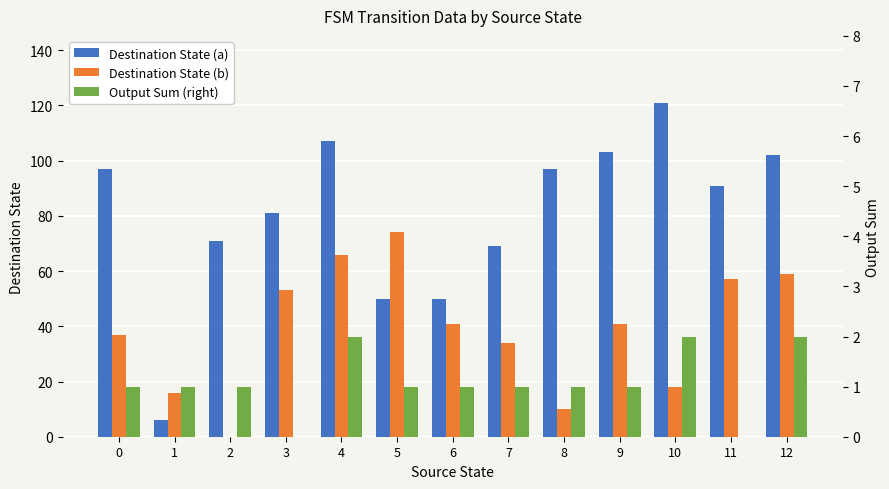

At how many categories does at least one series exceed 75?

8